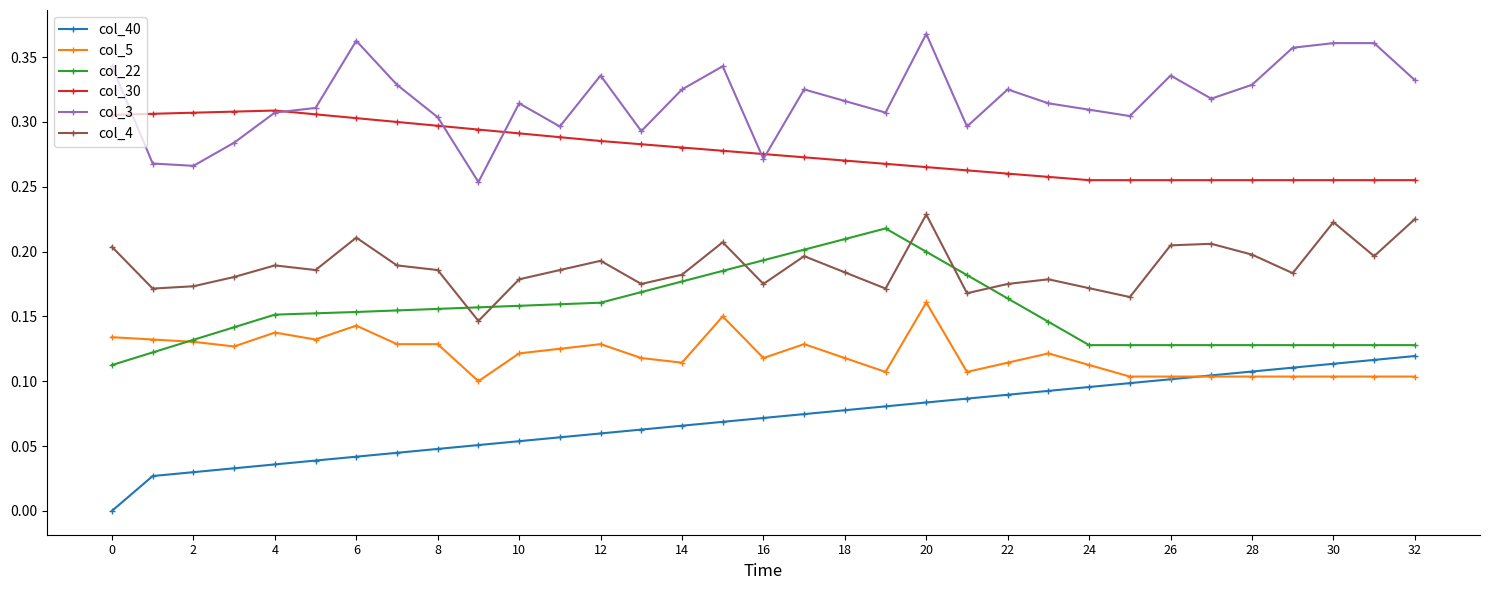

True or false: col_4 and col_22 intersect in this chart.

True